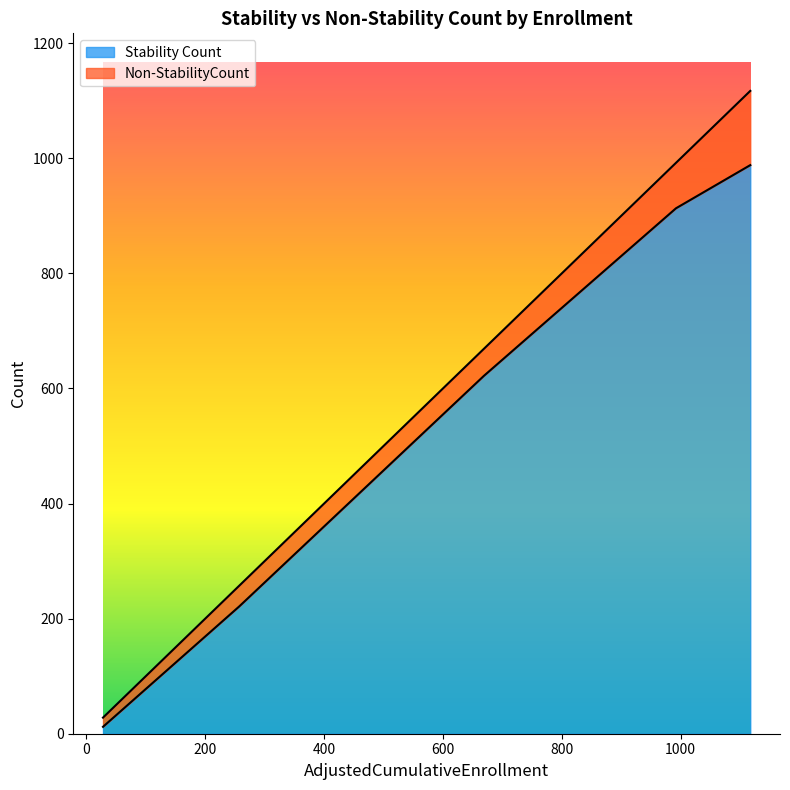

Which series has the largest total across all categories?

Stability Count